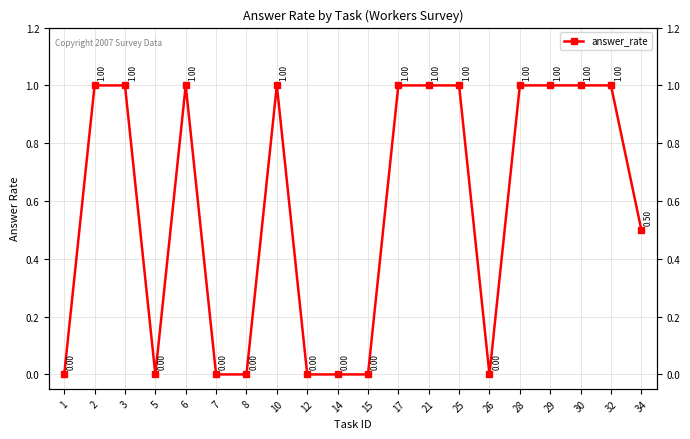

Rank the categories by value from highest to lowest.

2, 3, 6, 10, 17, 21, 25, 28, 29, 30, 32, 34, 1, 5, 7, 8, 12, 14, 15, 26